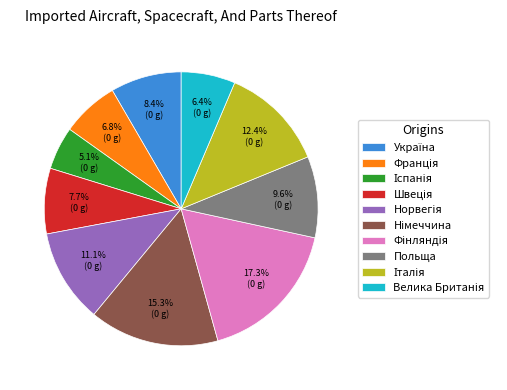

How many segments does this pie chart have?

10